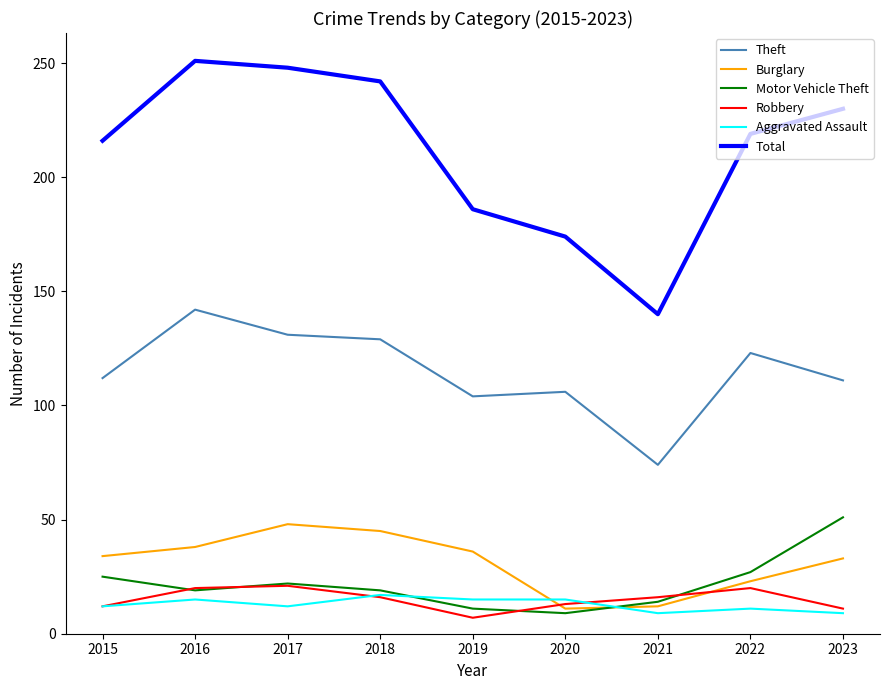

What is the maximum value shown in the chart?

251